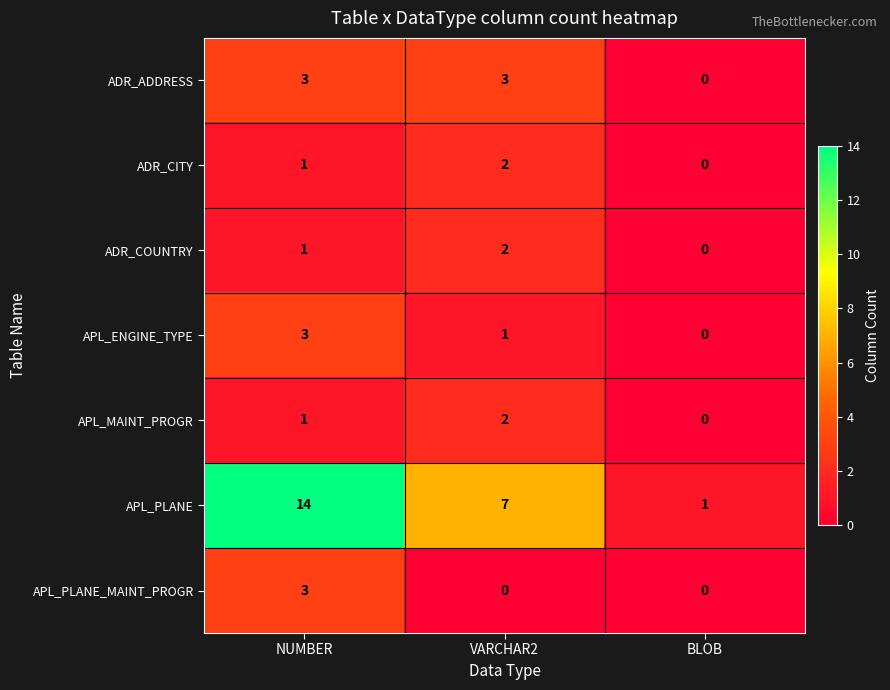

At which category is the sum across all series the highest?

NUMBER